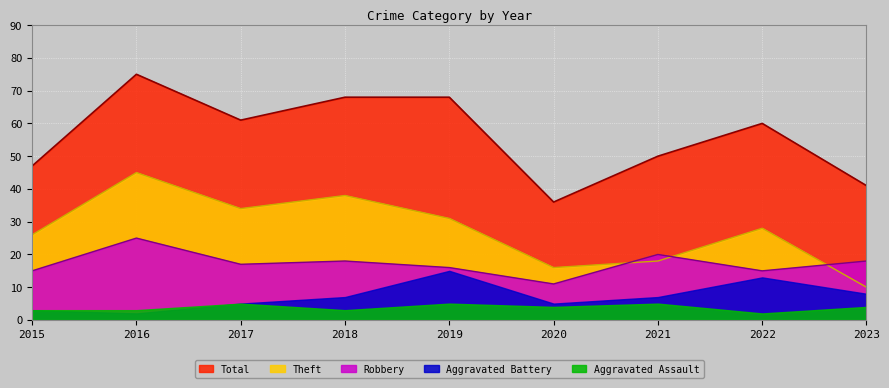

True or false: Total and Robbery intersect in this chart.

False